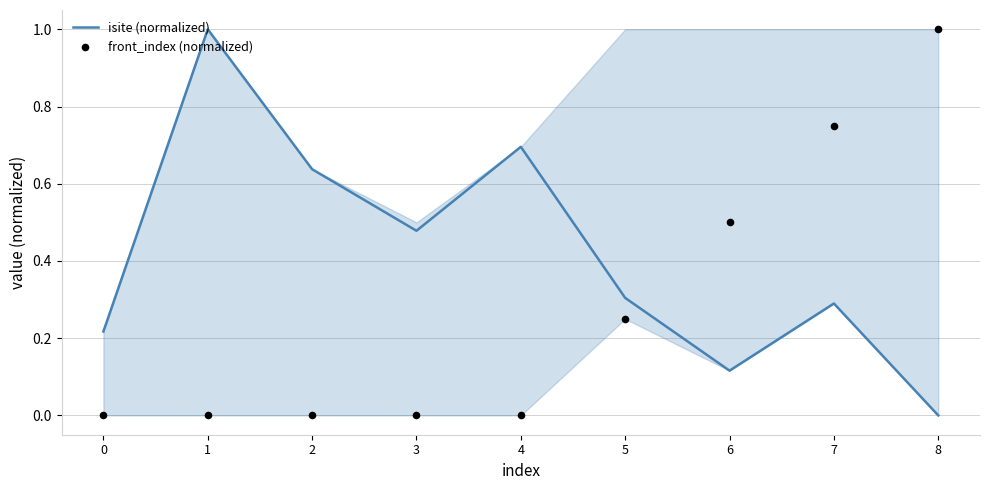

At which category is the sum across all series the highest?

7